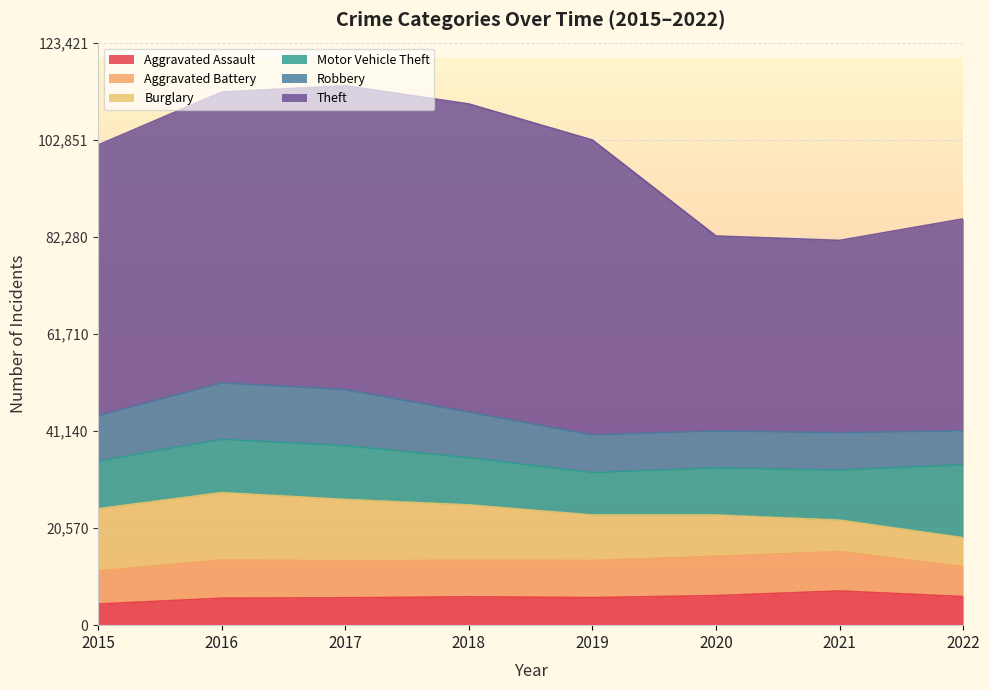

Does the chart display data point markers on the line(s)?

No